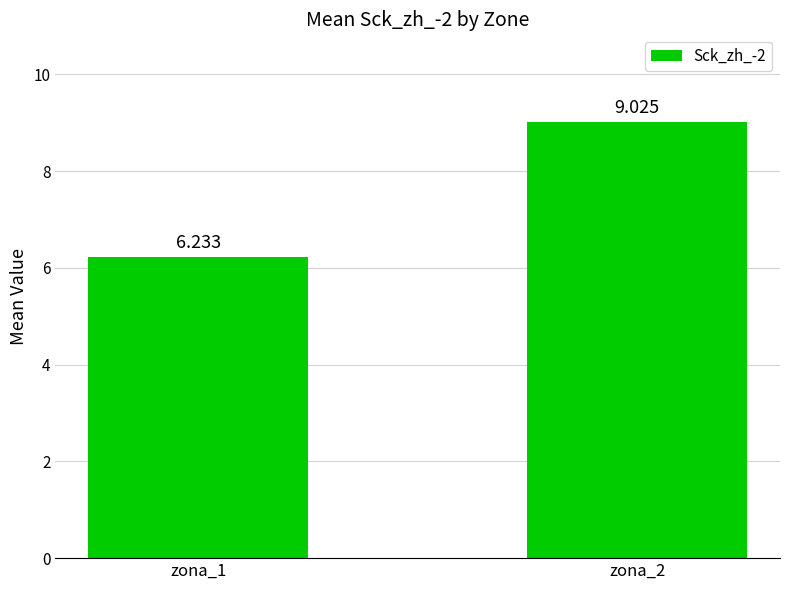

What is the ratio of the value at zona_1 to the value at zona_2?

0.7